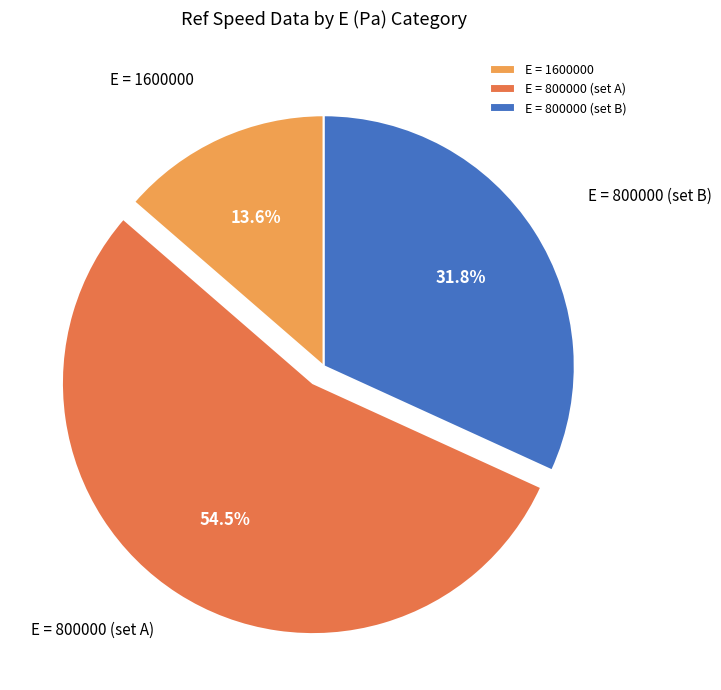

Rank the categories by value from highest to lowest.

E = 800000 (set A), E = 800000 (set B), E = 1600000